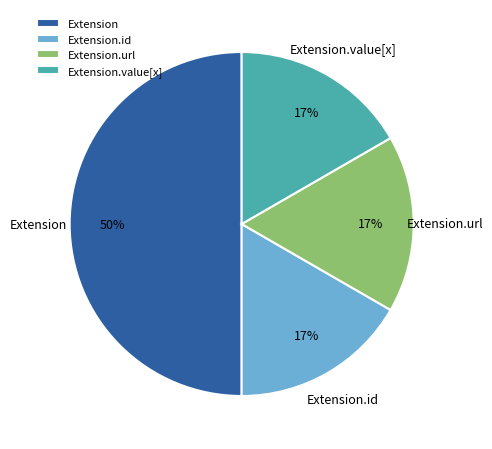

Is Extension.id the majority of the pie?

No